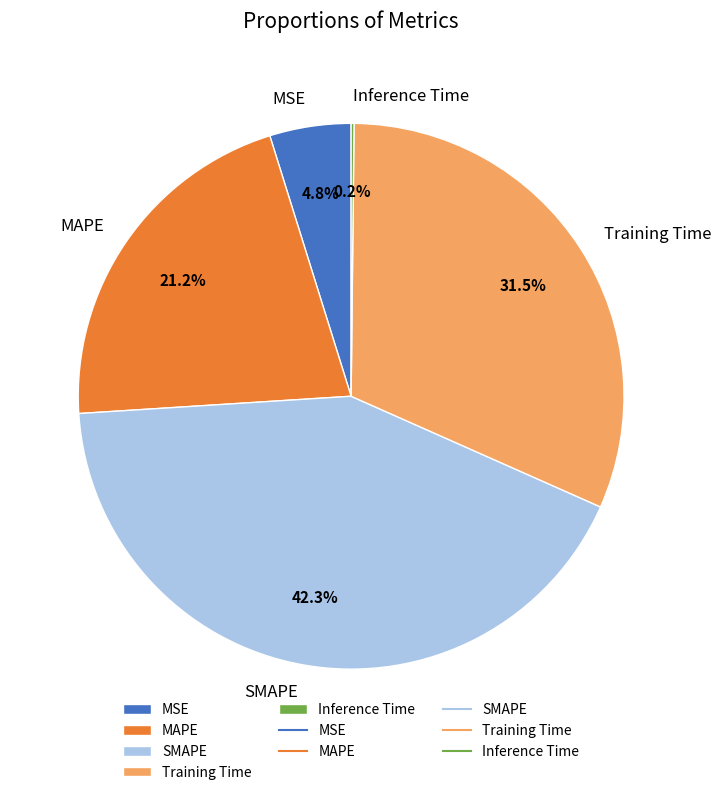

Is MAPE the majority of the pie?

No